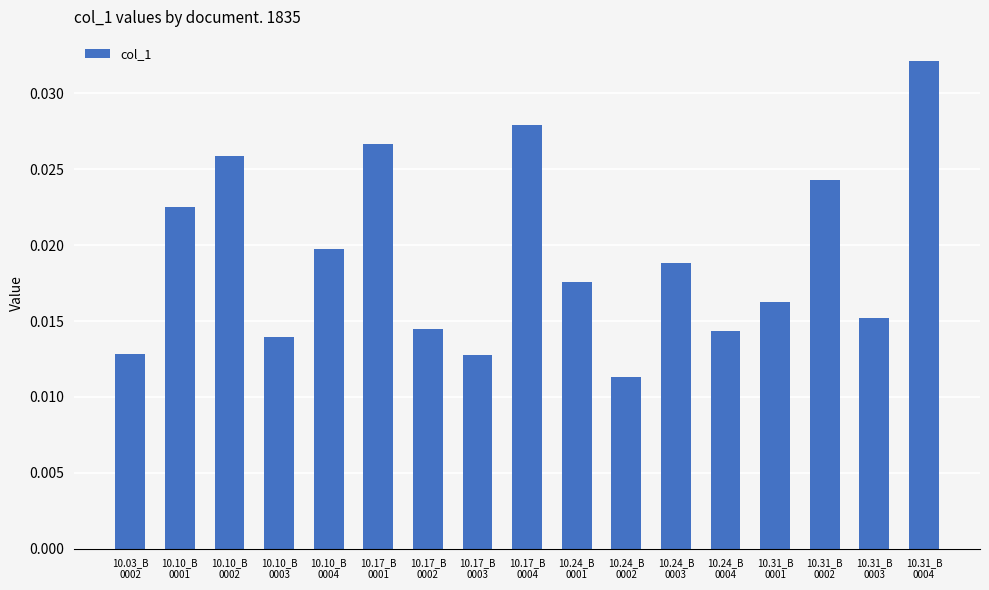

Which label corresponds to the smallest value in the chart?

10.24_B
0002